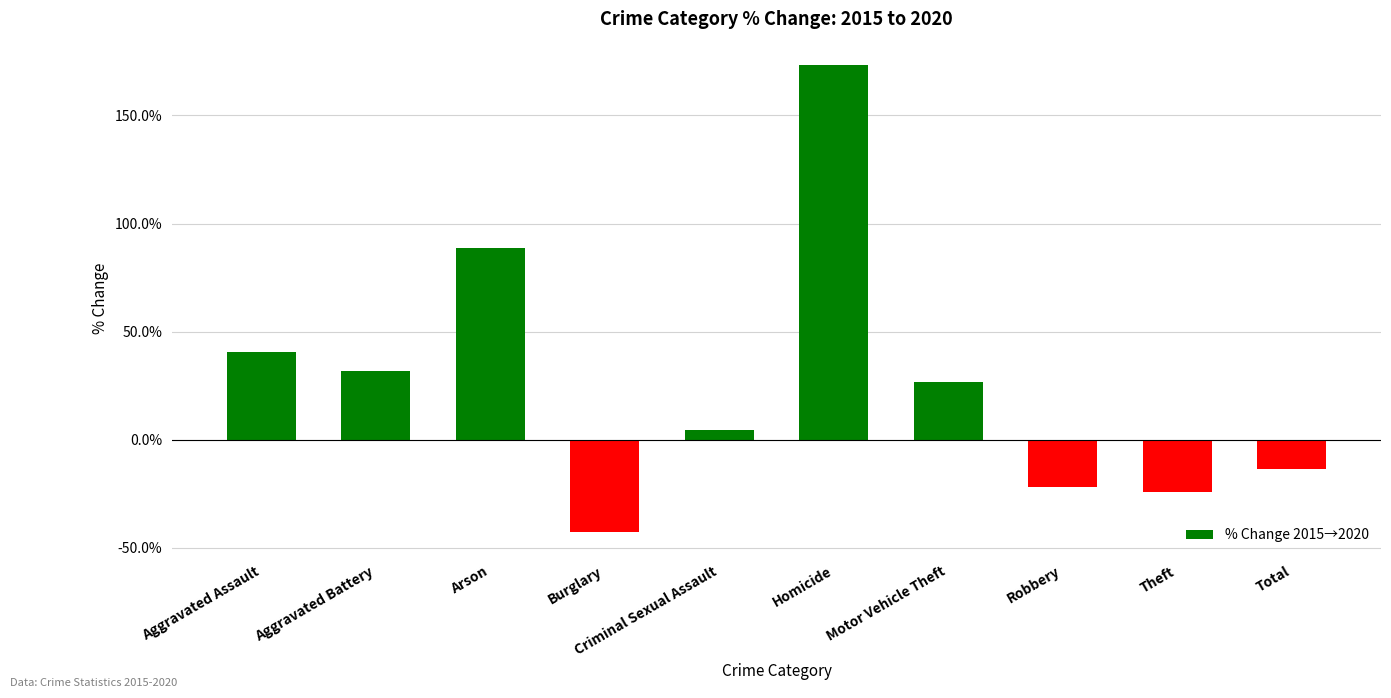

What position from the left is Homicide?

6